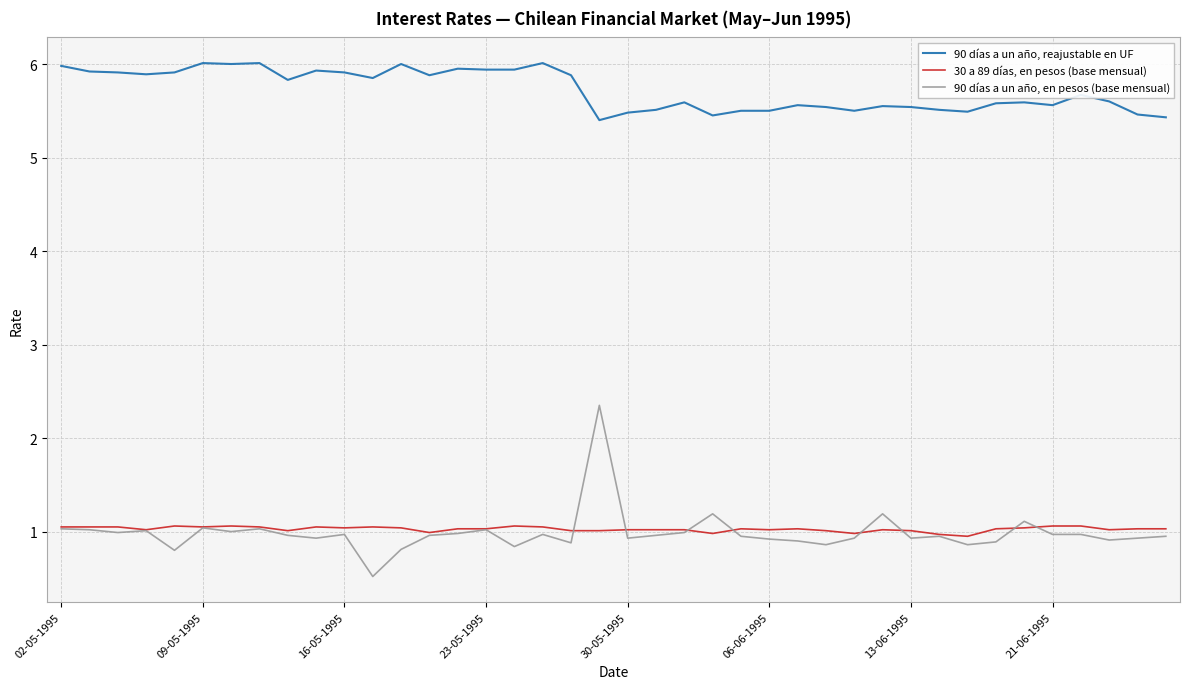

What is the greatest value displayed?

6.0